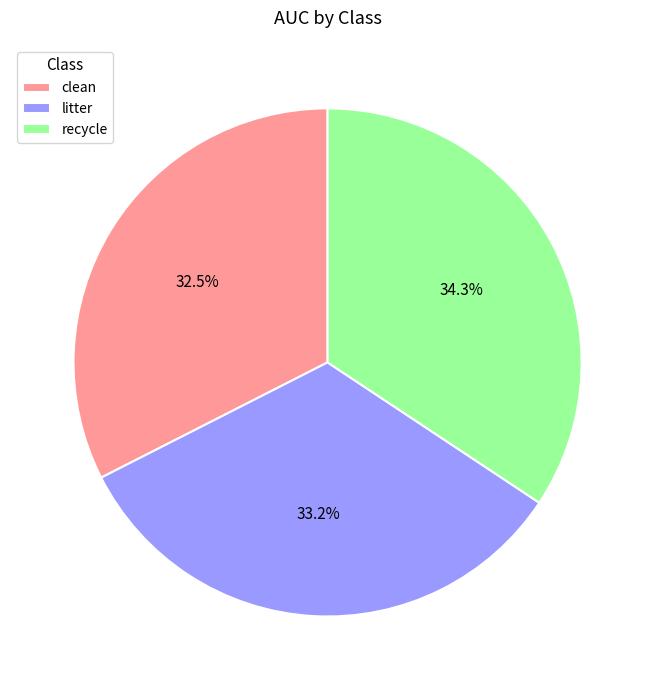

Does any single category account for the majority?

No